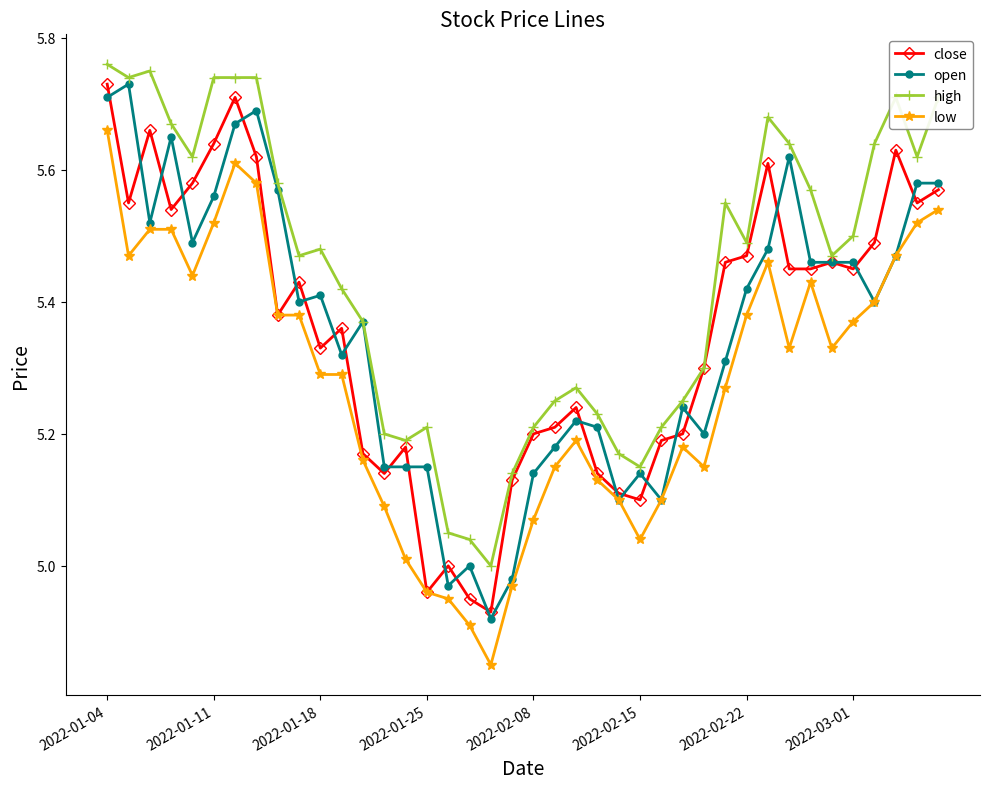

True or false: high has more than 2 interior local peaks.

True